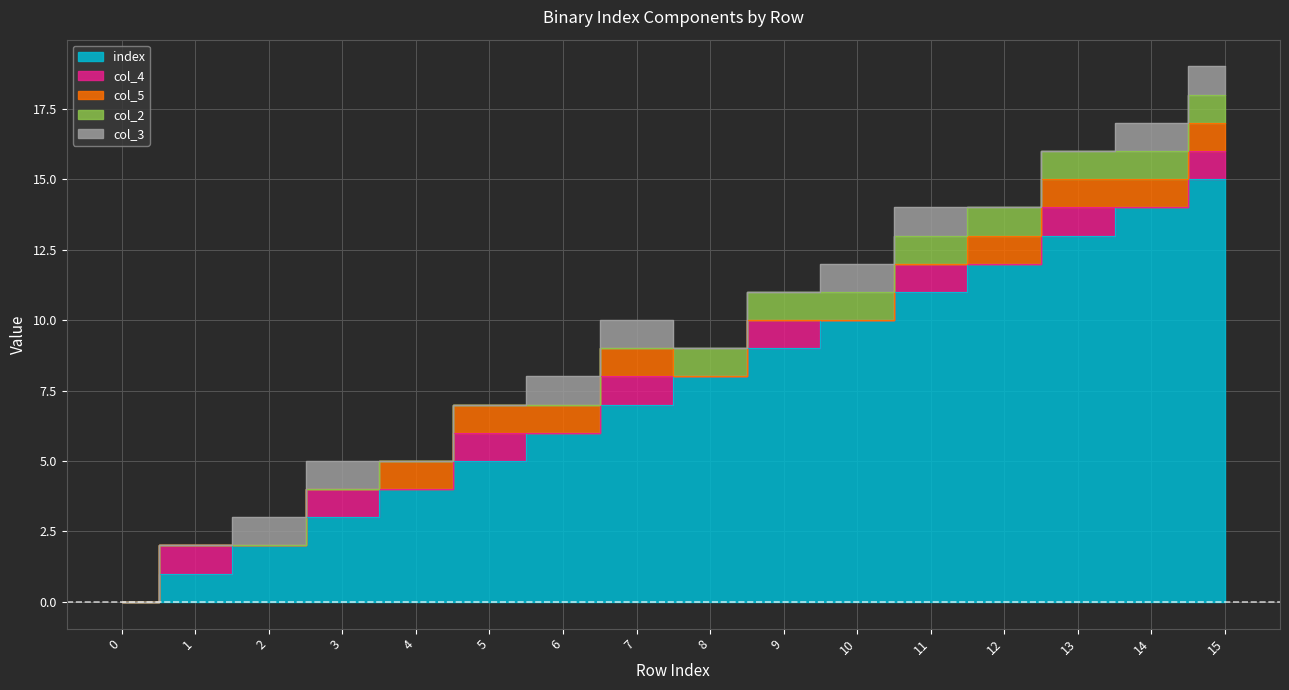

Reading left to right, what are all the values shown in this chart?

index: 0=0	1=1	2=2	3=3	4=4	5=5	6=6	7=7	8=8	9=9	10=10	11=11	12=12	13=13	14=14	15=15
col_4: 0=0	1=1	2=0	3=1	4=0	5=1	6=0	7=1	8=0	9=1	10=0	11=1	12=0	13=1	14=0	15=1
col_5: 0=0	1=0	2=0	3=0	4=1	5=1	6=1	7=1	8=0	9=0	10=0	11=0	12=1	13=1	14=1	15=1
col_2: 0=0	1=0	2=0	3=0	4=0	5=0	6=0	7=0	8=1	9=1	10=1	11=1	12=1	13=1	14=1	15=1
col_3: 0=0	1=0	2=1	3=1	4=0	5=0	6=1	7=1	8=0	9=0	10=1	11=1	12=0	13=0	14=1	15=1